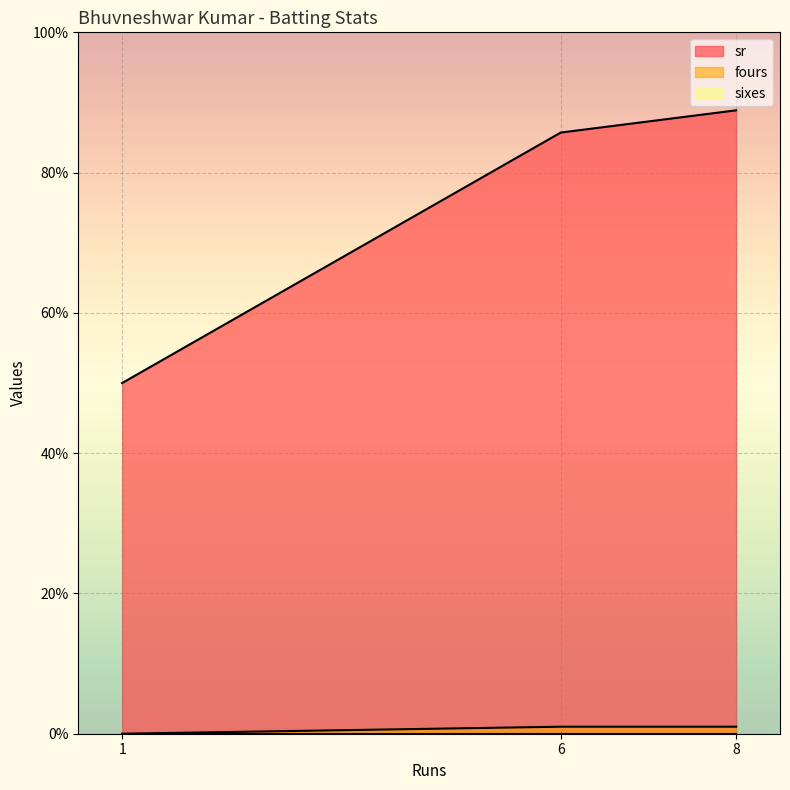

Rank the series at 1 from lowest to highest value.

fours, sixes, sr